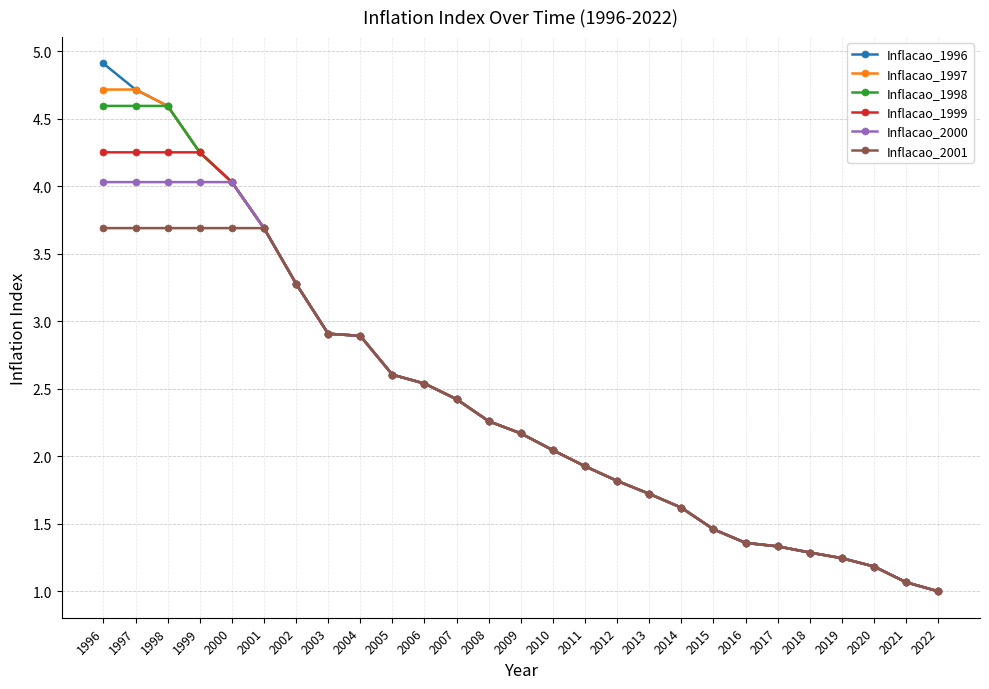

What is the value of the Inflacao_1998 point at the 16th from the left?

1.9